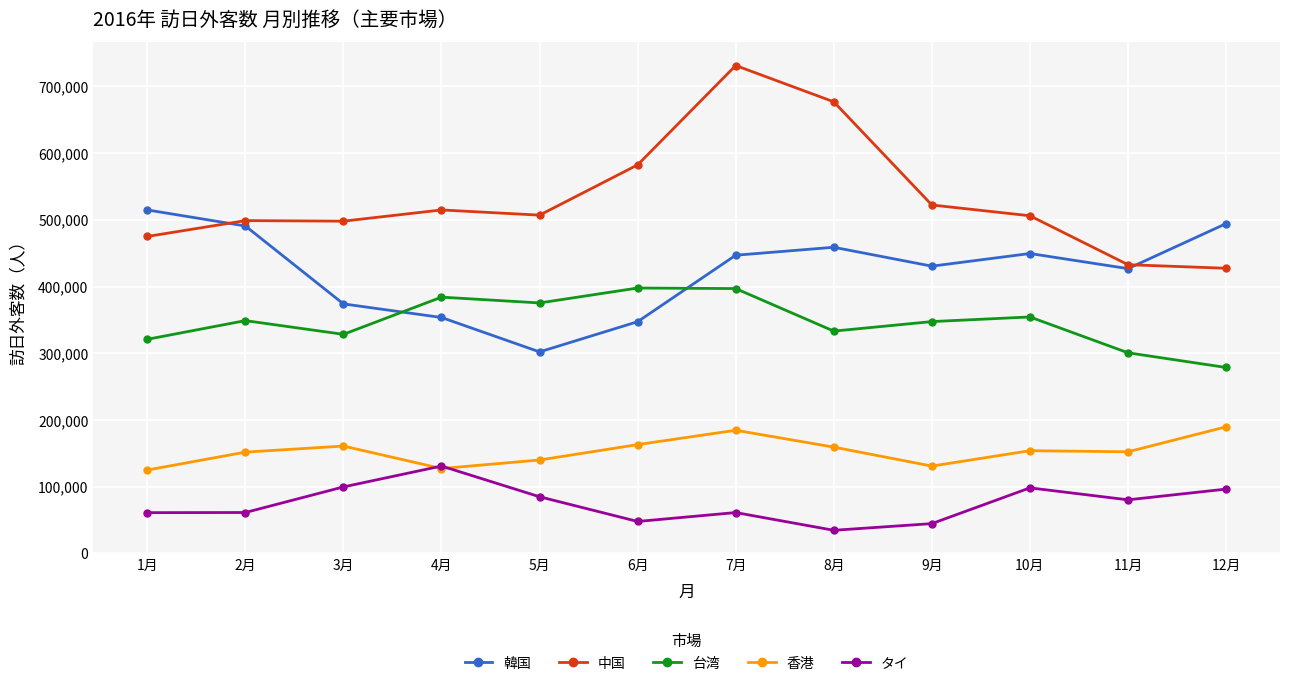

Where is the first local maximum for タイ?

4月